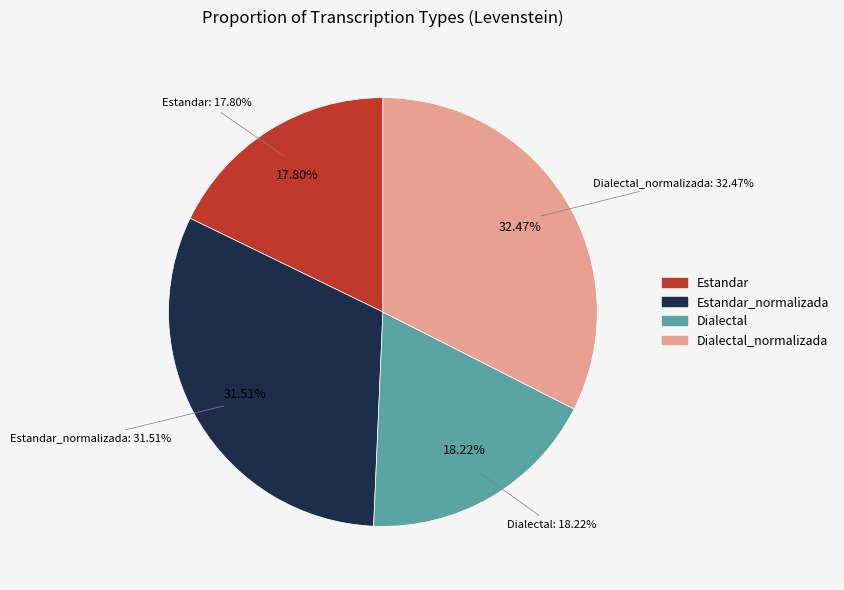

Which slice is the largest?

Dialectal_normalizada